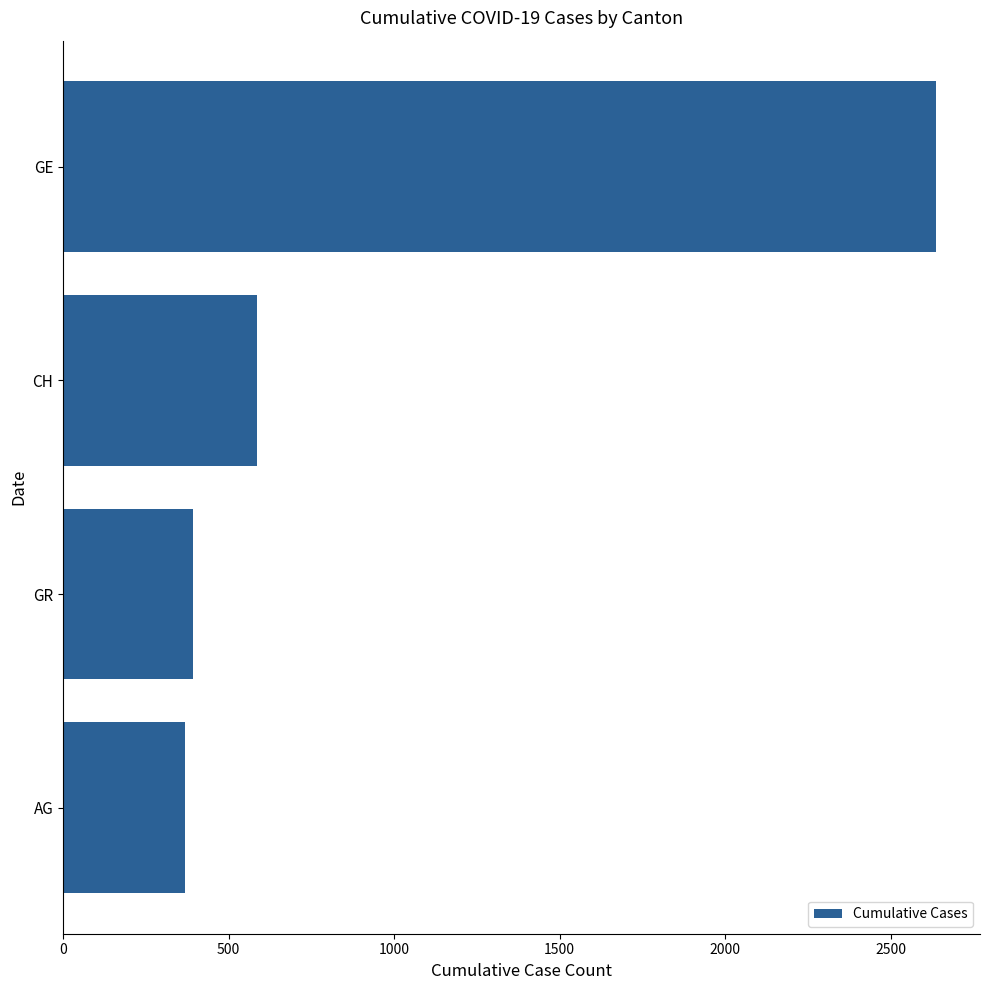

What is the ratio of the value at GE to the value at GR?

6.7